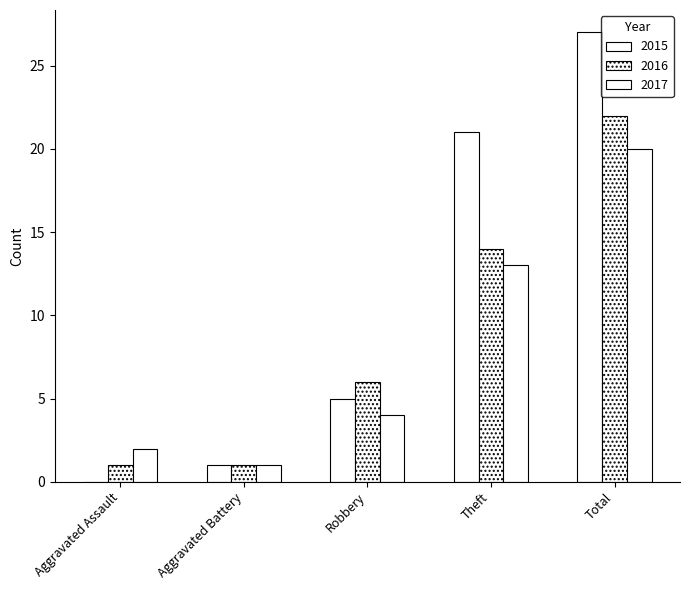

Which series has the largest range (max minus min)?

2015